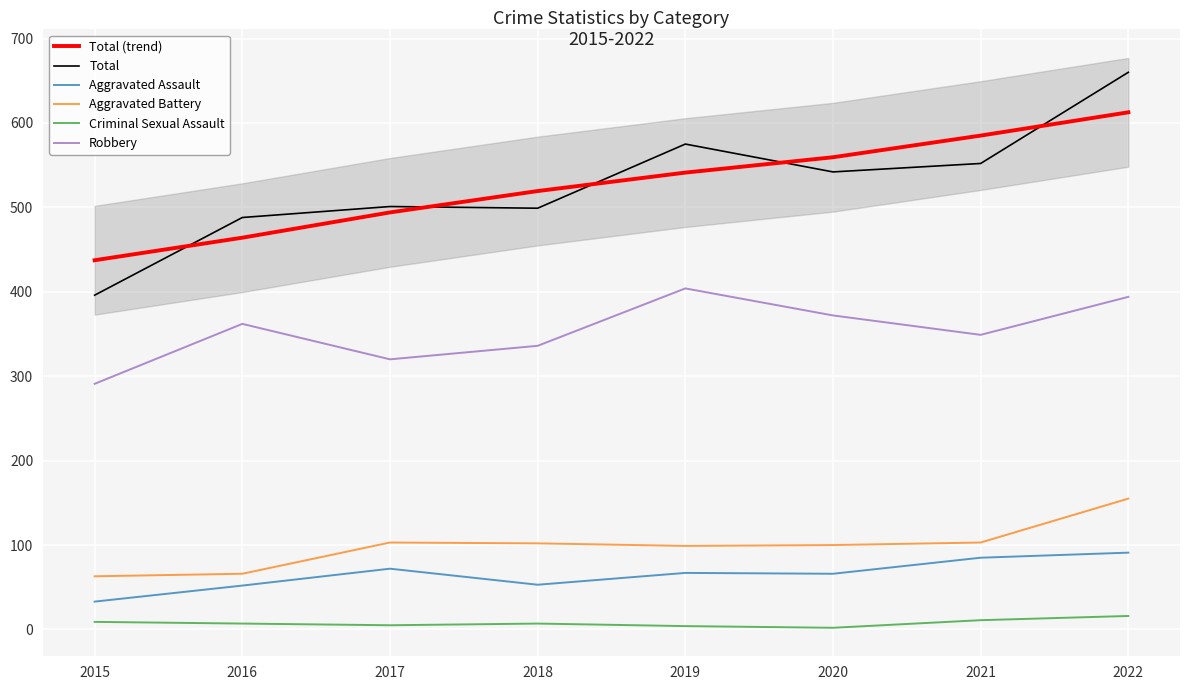

True or false: Total and Robbery cross at least once.

False